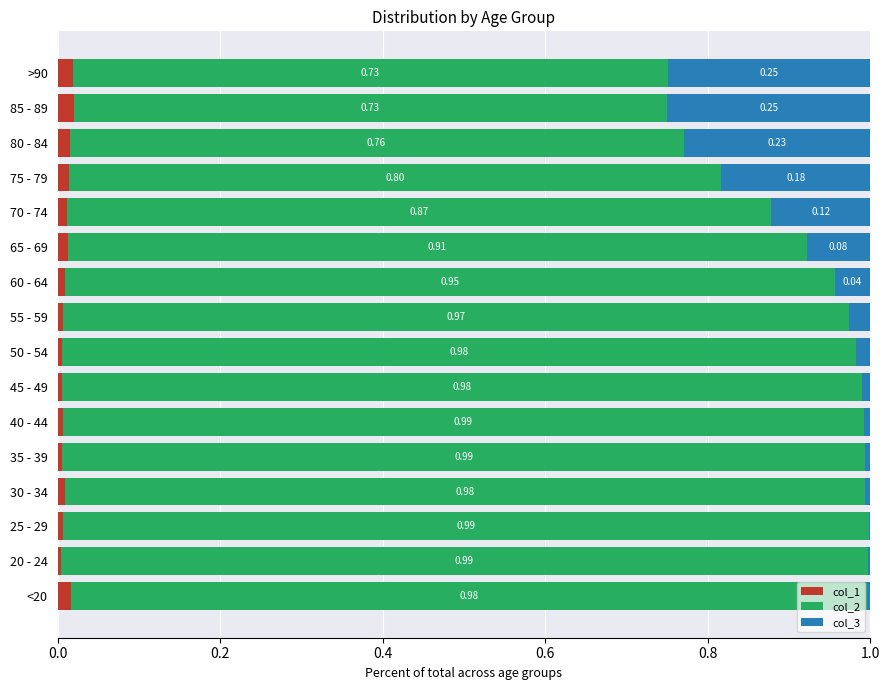

Which series has the largest total across all categories?

col_2